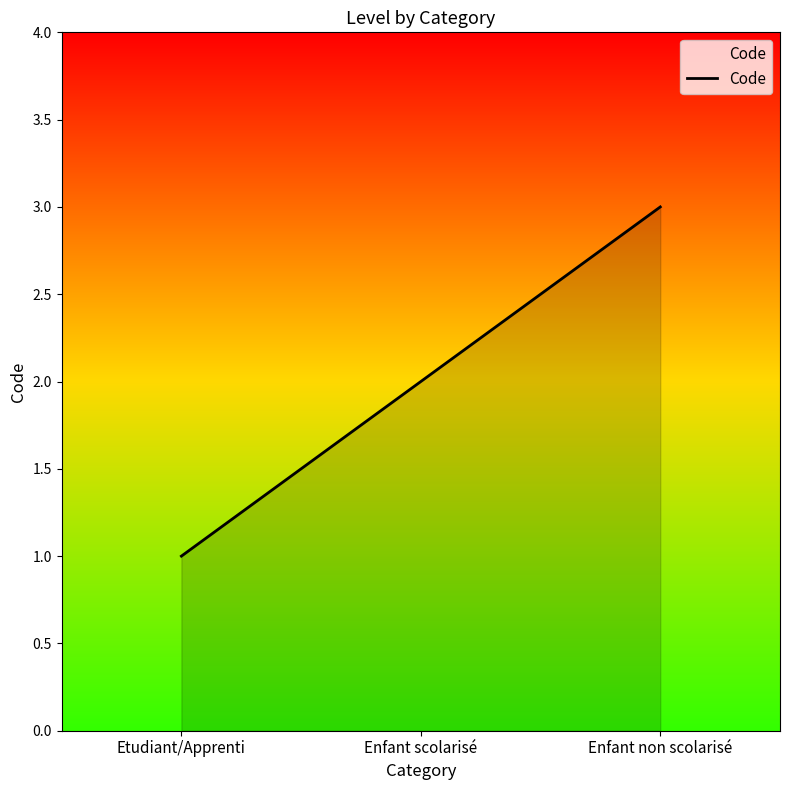

Rank the categories by value from lowest to highest.

Etudiant/Apprenti, Enfant scolarisé, Enfant non scolarisé